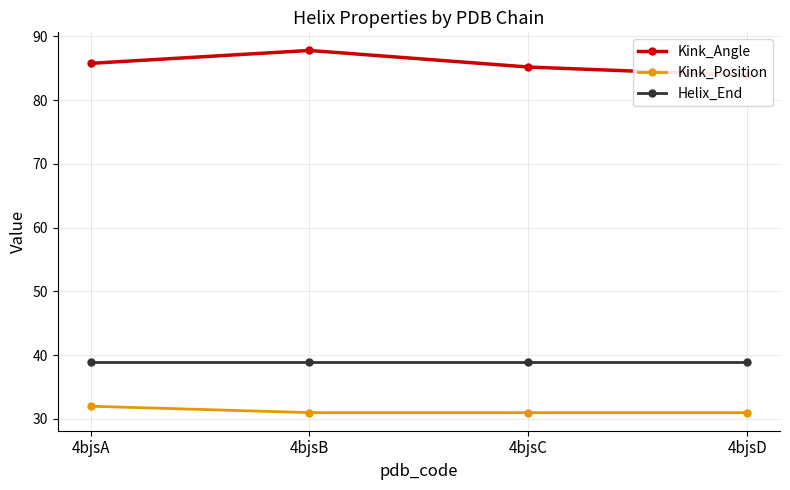

Rank the categories by Kink_Angle value from highest to lowest.

4bjsB, 4bjsA, 4bjsC, 4bjsD